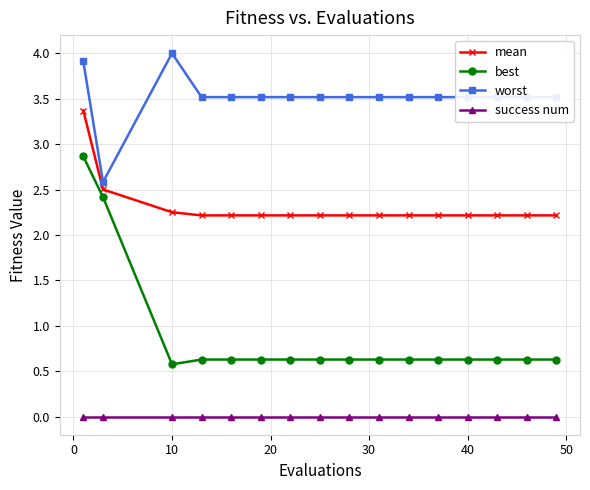

Which series has the largest range (max minus min)?

best